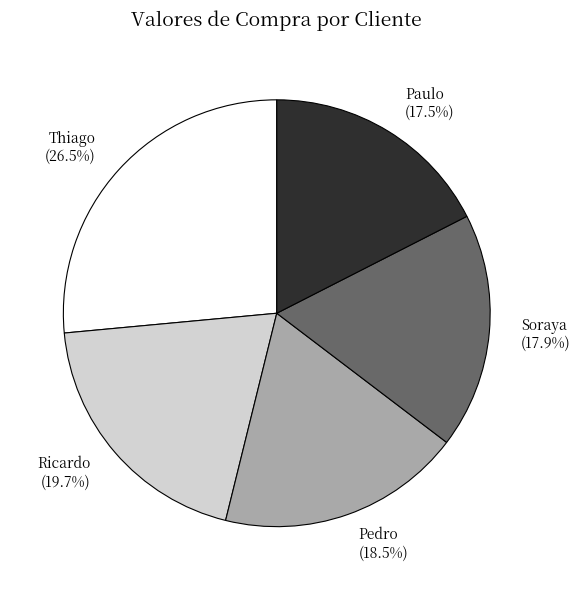

How many segments does this pie chart have?

5